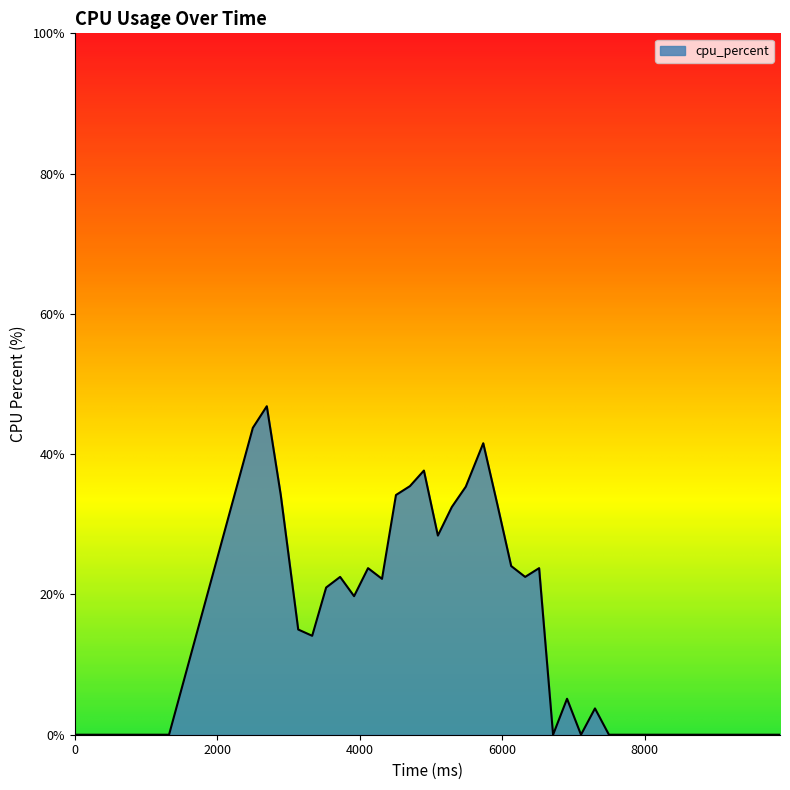

What is the maximum value shown in the chart?

46.8